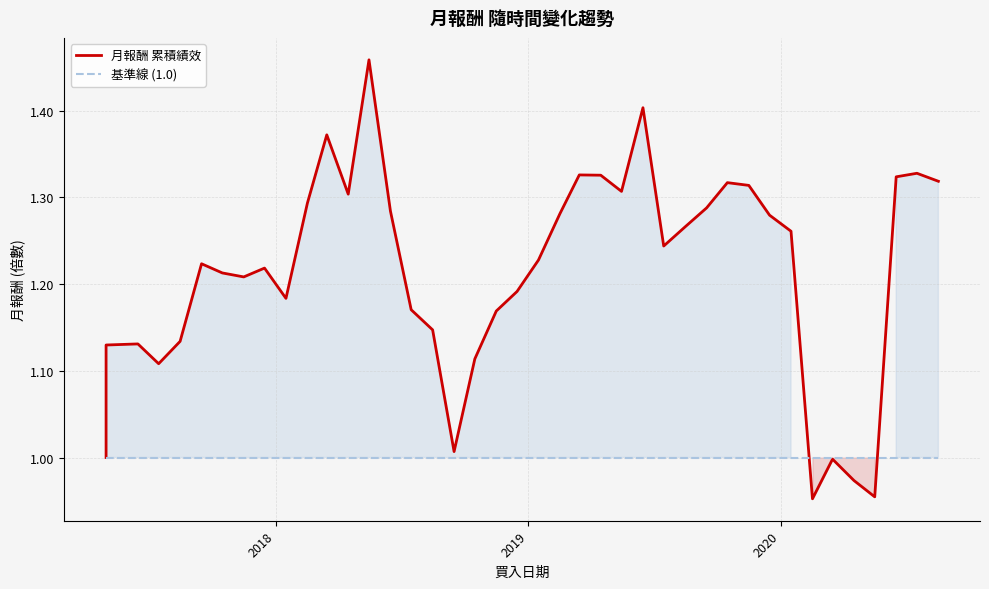

Where does the data first go above 1?

2017-05-01